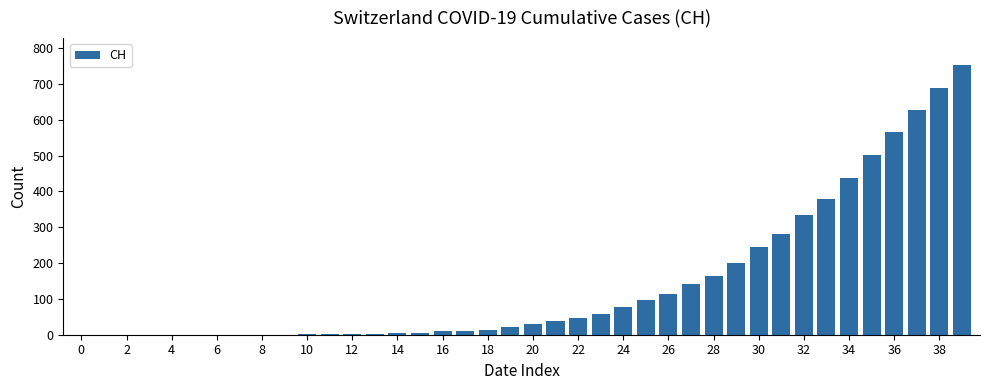

What is the maximum value shown in the chart?

753